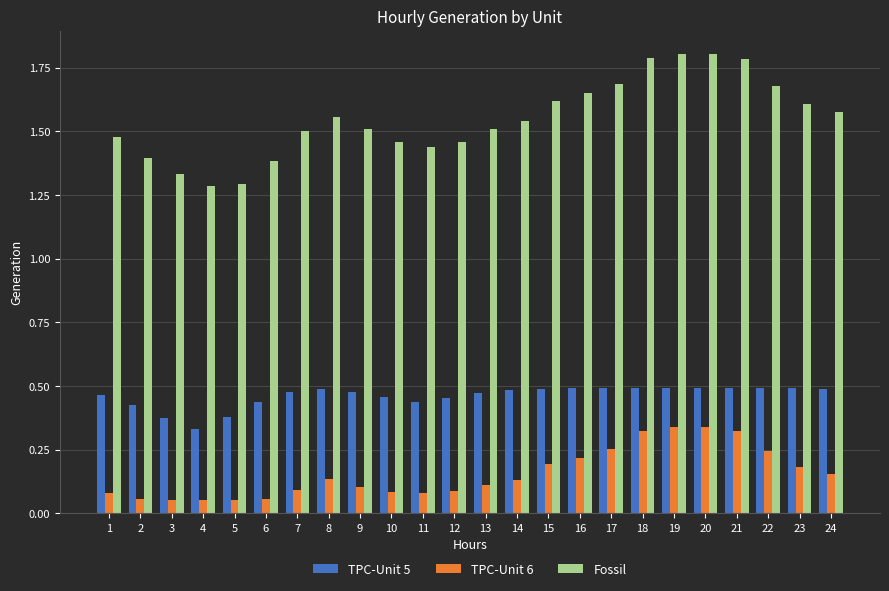

What is the sum of the TPC-Unit 5 values at 10 and 13?

0.9